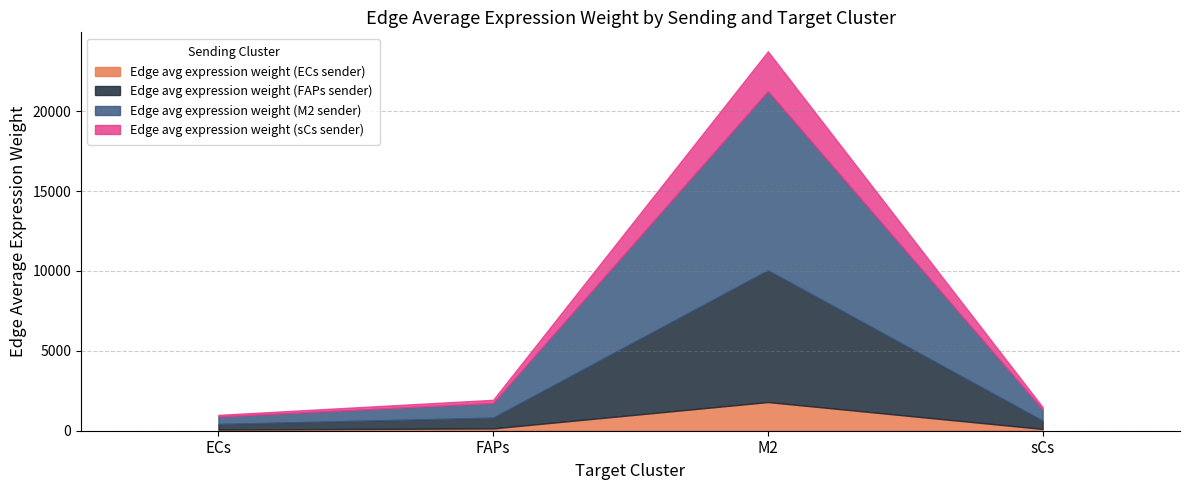

What is the label of the 2nd point from the right?

M2